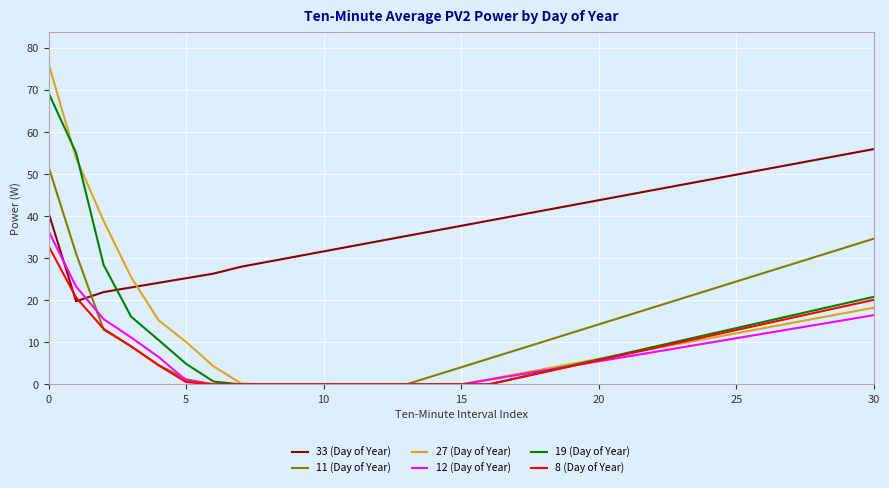

At how many categories does at least one series exceed 23?

31